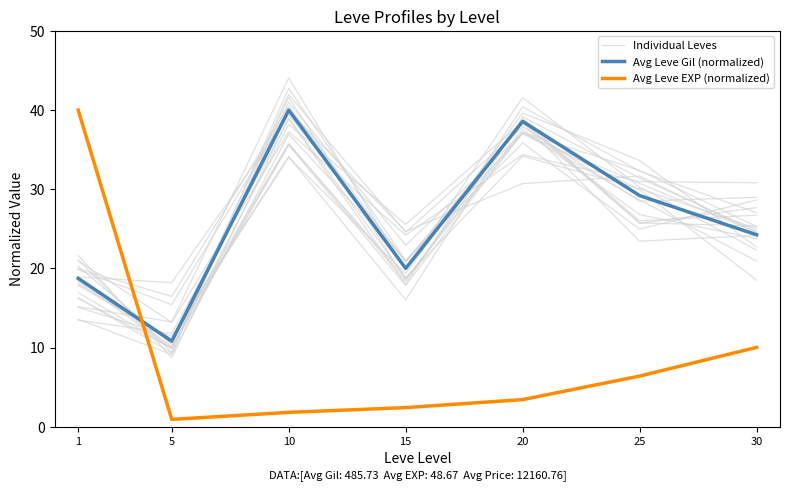

Which category has the lowest value in the Individual Leves series?

5